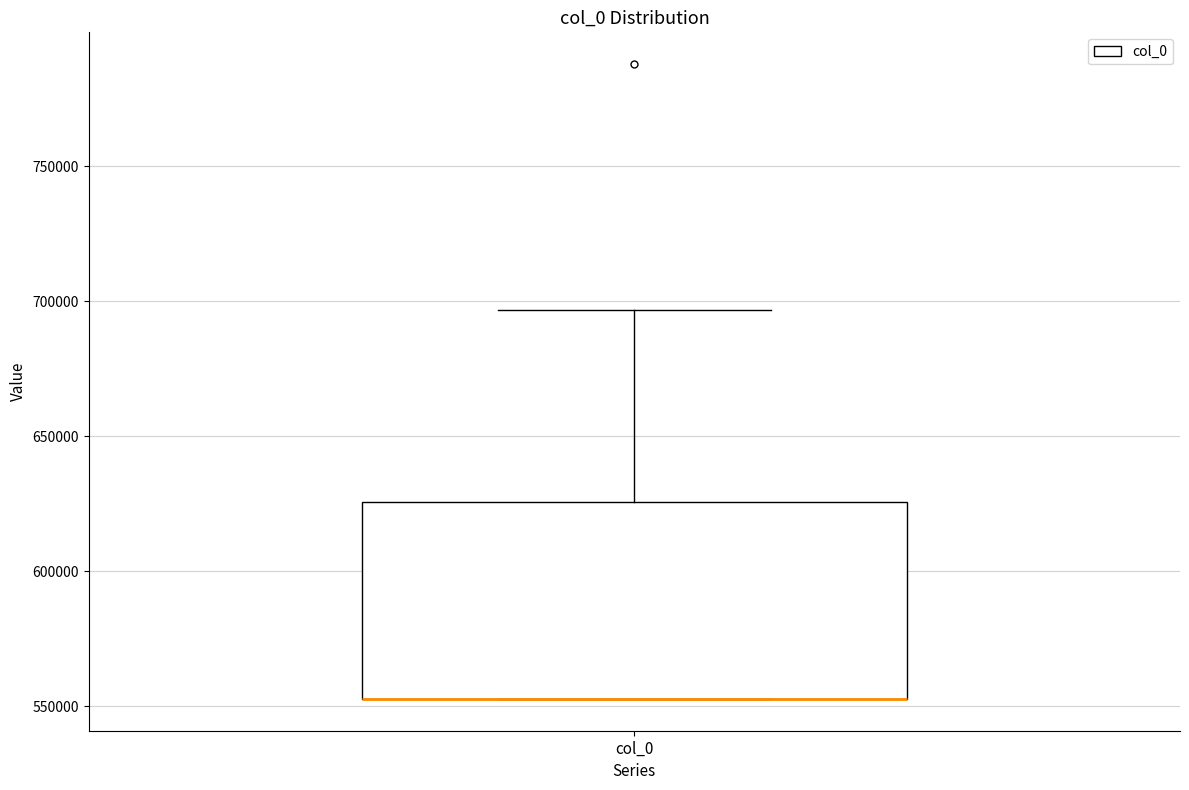

Where is the upper edge of the box for col_0 on the y-axis? The values are not printed on the chart, so give them approximately, as read against the axis.

625000